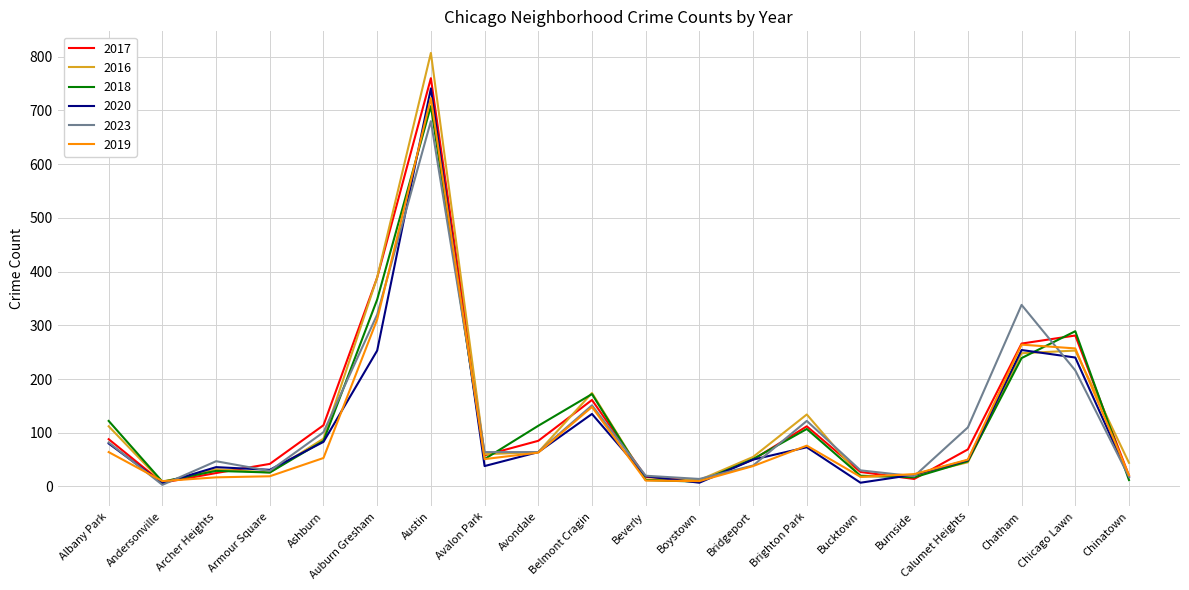

Is it true that 2016 equals 114 at Belmont Cragin?

False